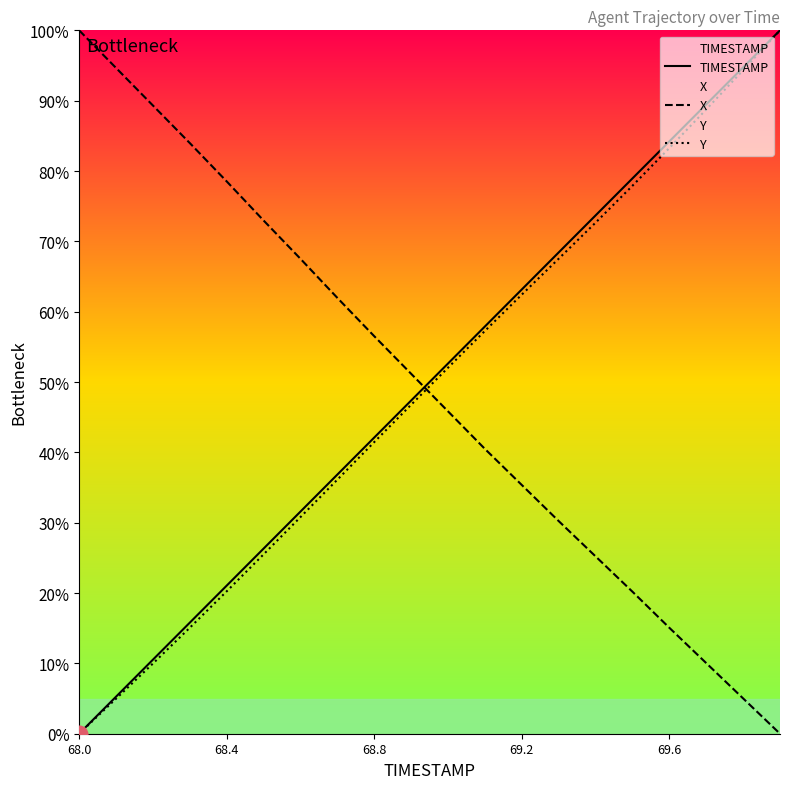

What is the difference between the second highest and second lowest values in the Y series?

89.4